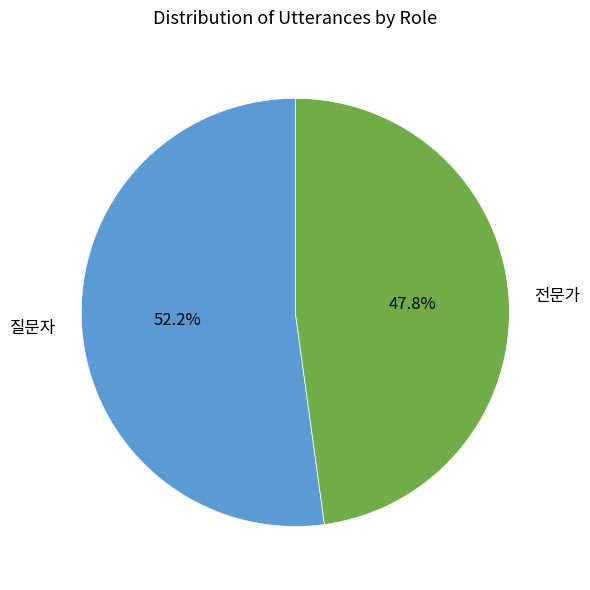

Which category accounts for the majority?

질문자